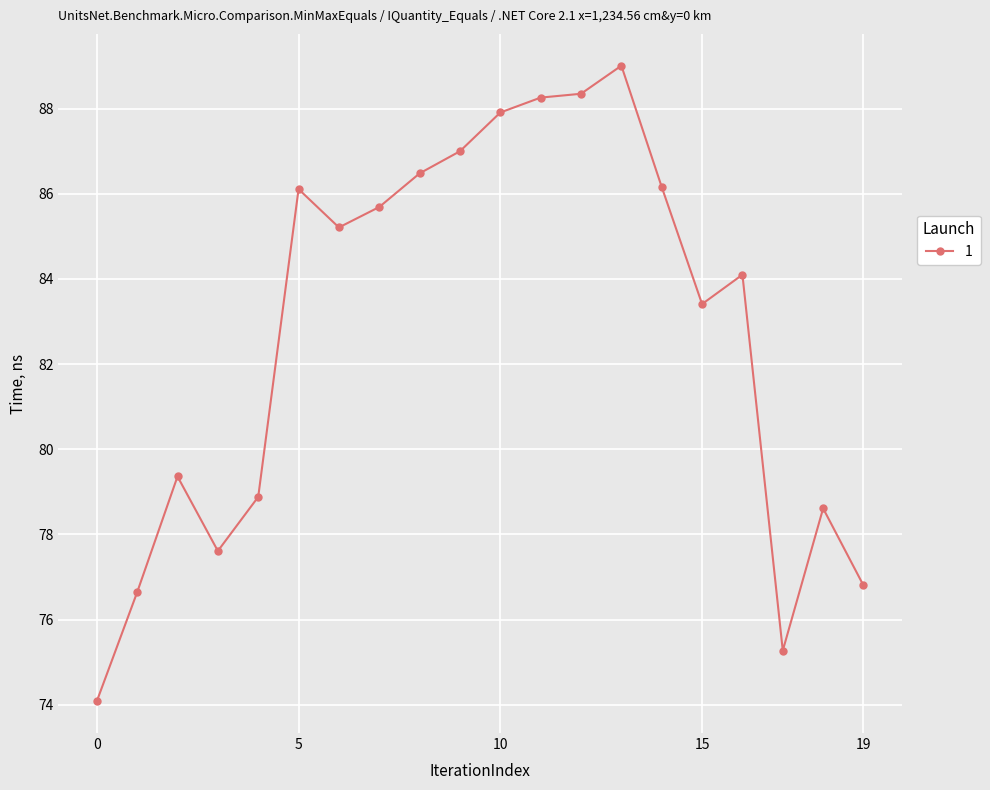

What is the value of the 8th point from the left?

85.7